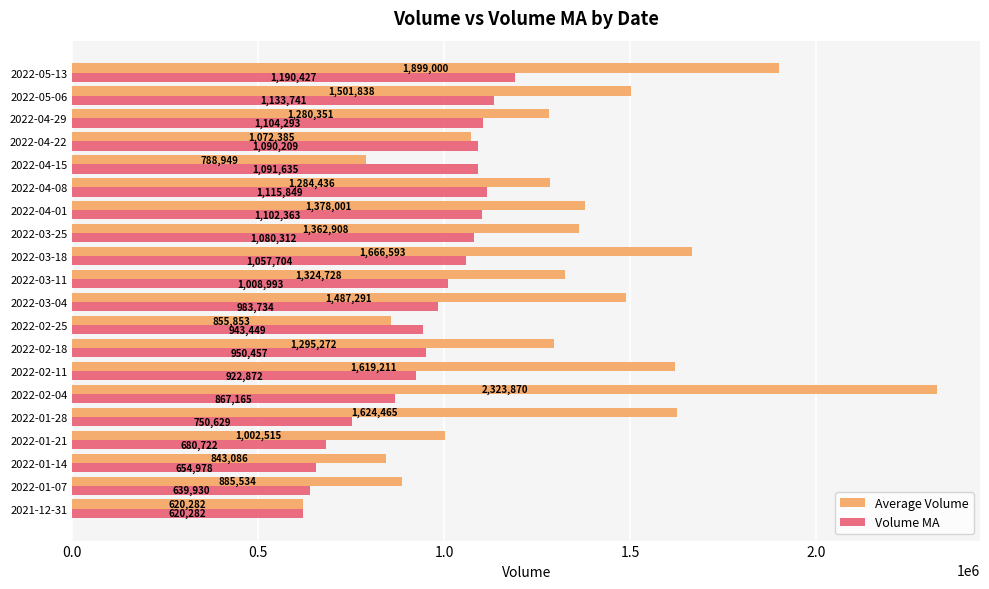

How many data points in Volume MA are less than 1008993?

10